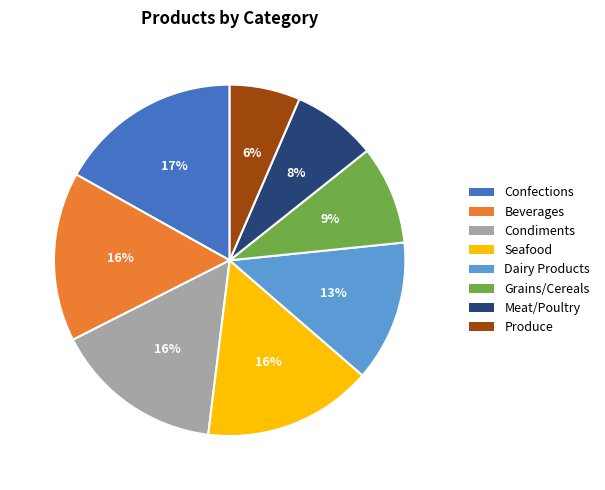

Do Dairy Products and Confections together represent more than half of the pie?

No